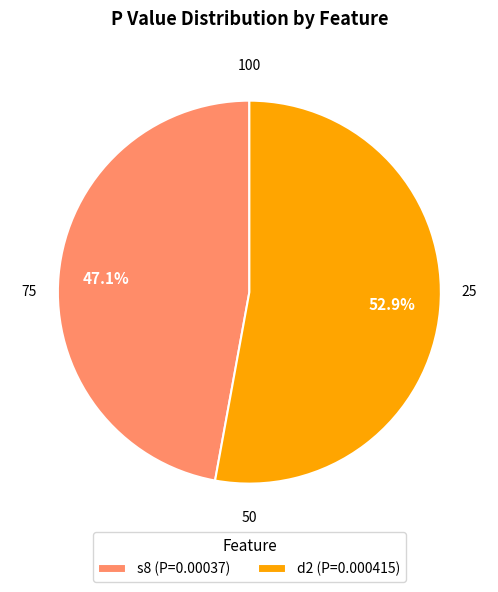

True or false: s8 accounts for 47% of the total.

True